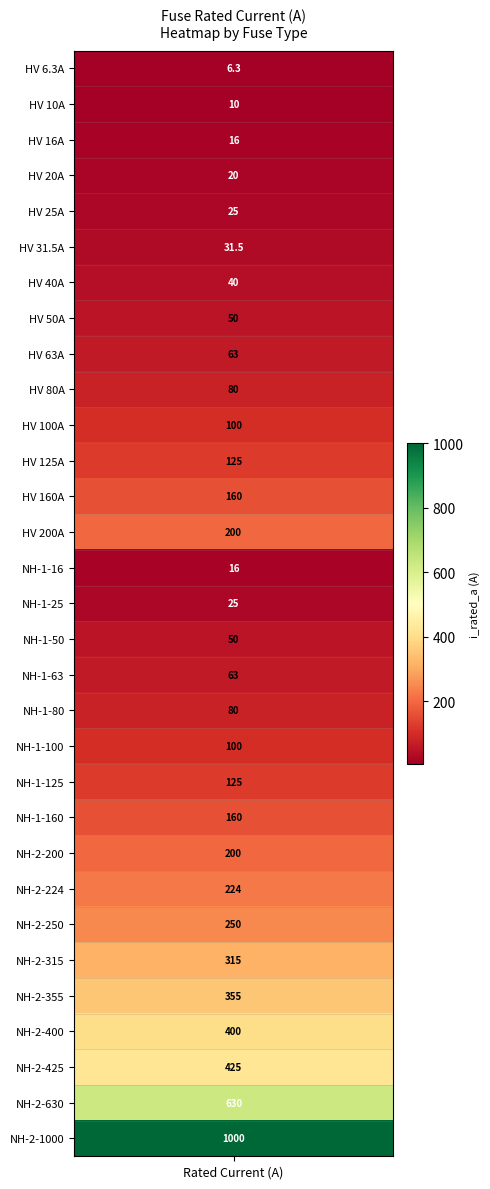

Rank the categories by value from highest to lowest.

30, 29, 28, 27, 26, 25, 24, 23, 13, 22, 12, 21, 11, 20, 10, 19, 9, 18, 8, 17, 7, 16, 6, 5, 4, 15, 3, 2, 14, 1, values